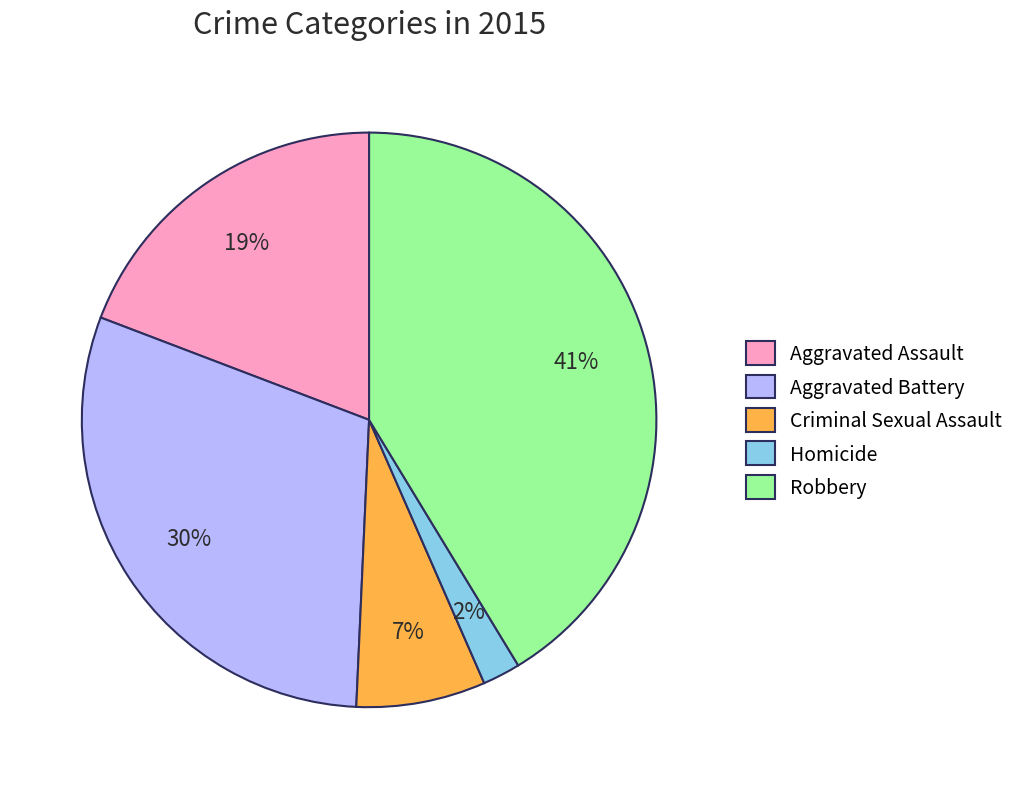

Rank the categories by value from lowest to highest.

Homicide, Criminal Sexual Assault, Aggravated Assault, Aggravated Battery, Robbery